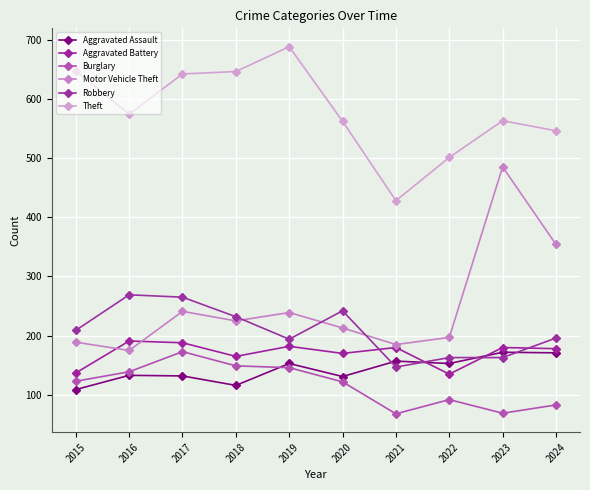

What is the smallest value displayed?

68